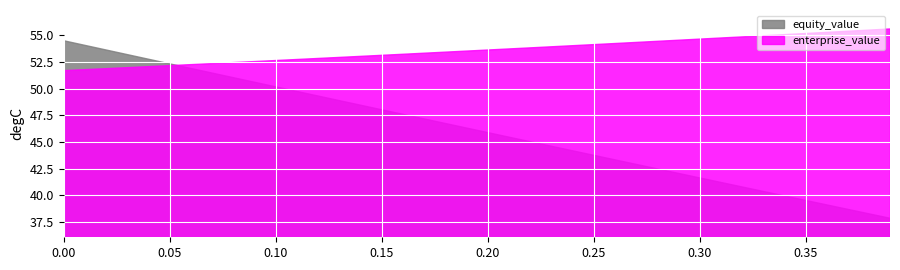

Is the value of equity_value at 0.2 greater than the value of enterprise_value at 0.28?

No